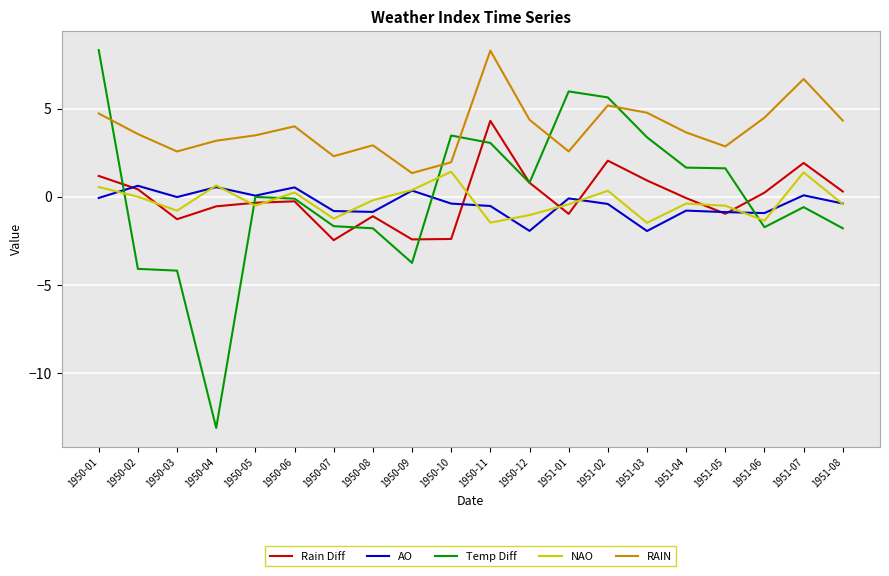

Is it true that RAIN equals 4.7 at 1950-08?

False